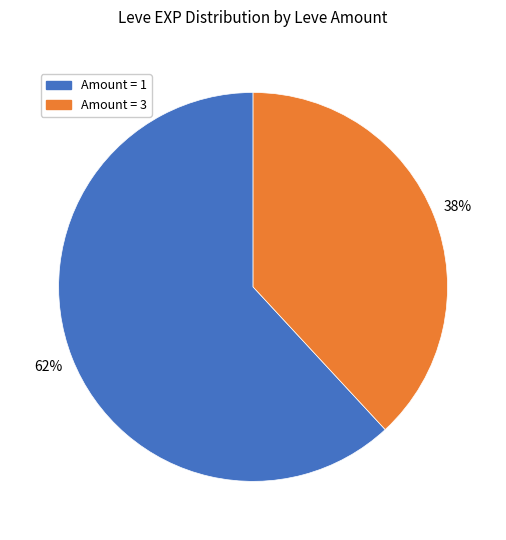

Is there a majority slice in this chart?

Yes